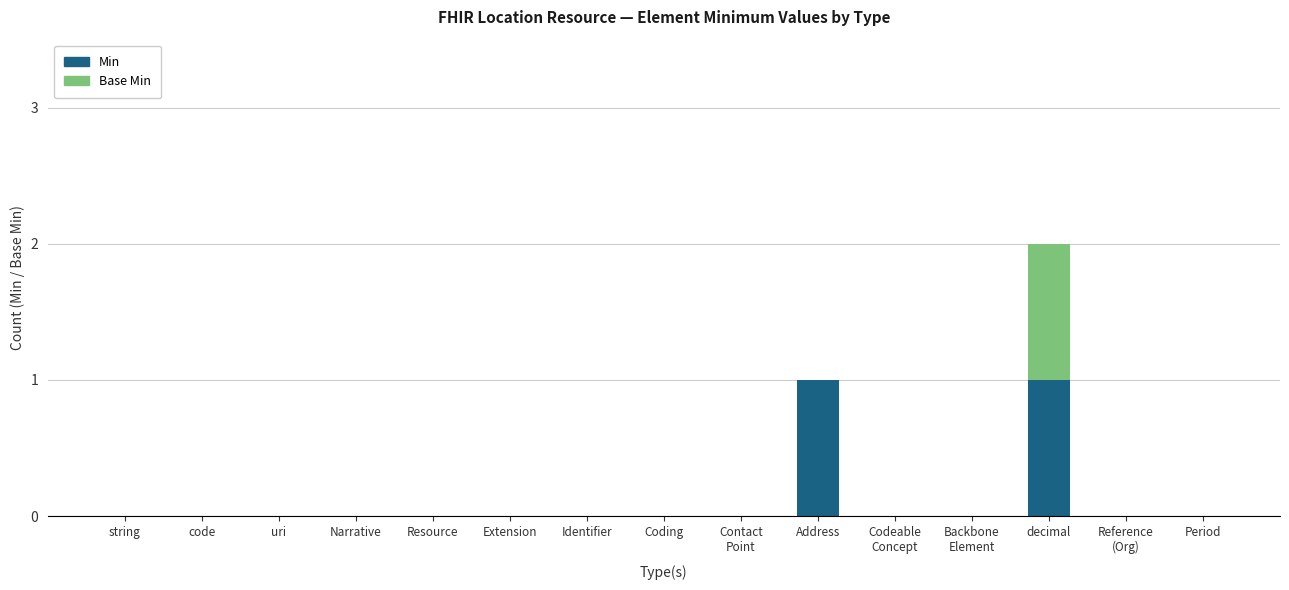

At which category is the sum across all series the highest?

decimal